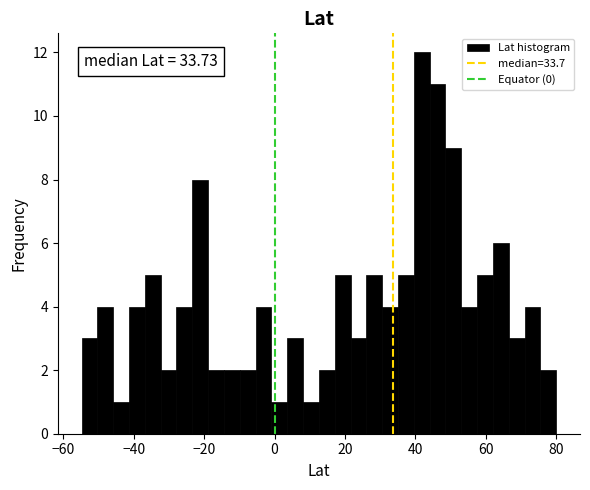

Around what value on the x-axis is the tallest bar? Give the approximate position of its centre, as read against the axis.

42